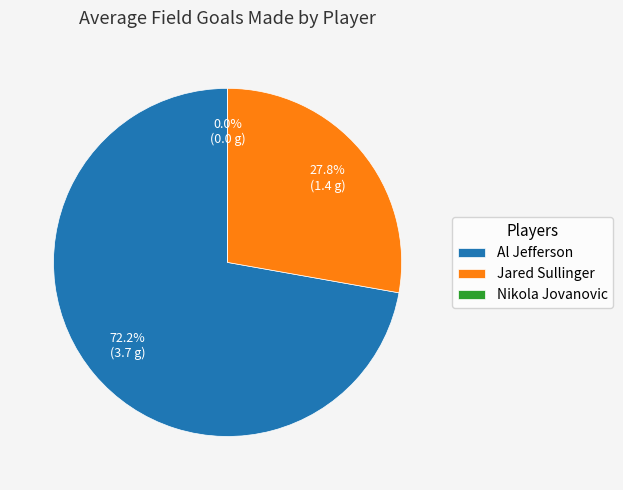

Which slice is the smallest?

Nikola Jovanovic